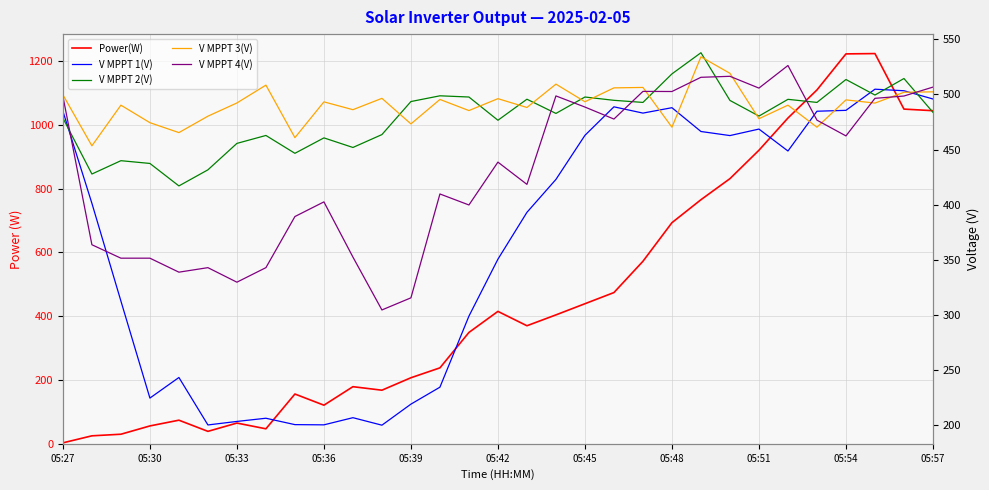

How many values in the V MPPT 2(V) series are below 483?

15